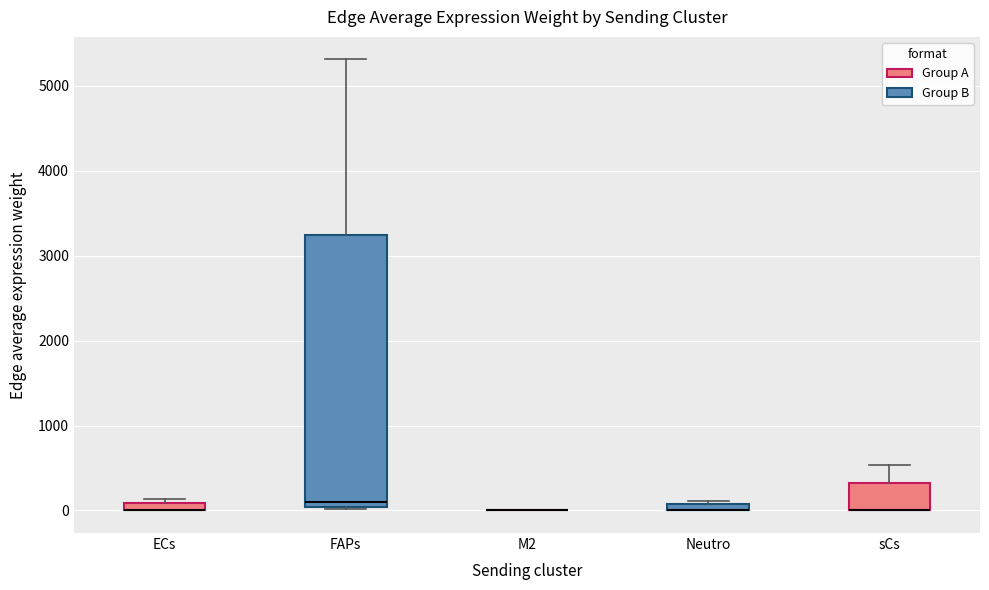

Where is the upper edge of the box for Neutro on the y-axis? The values are not printed on the chart, so give them approximately, as read against the axis.

100